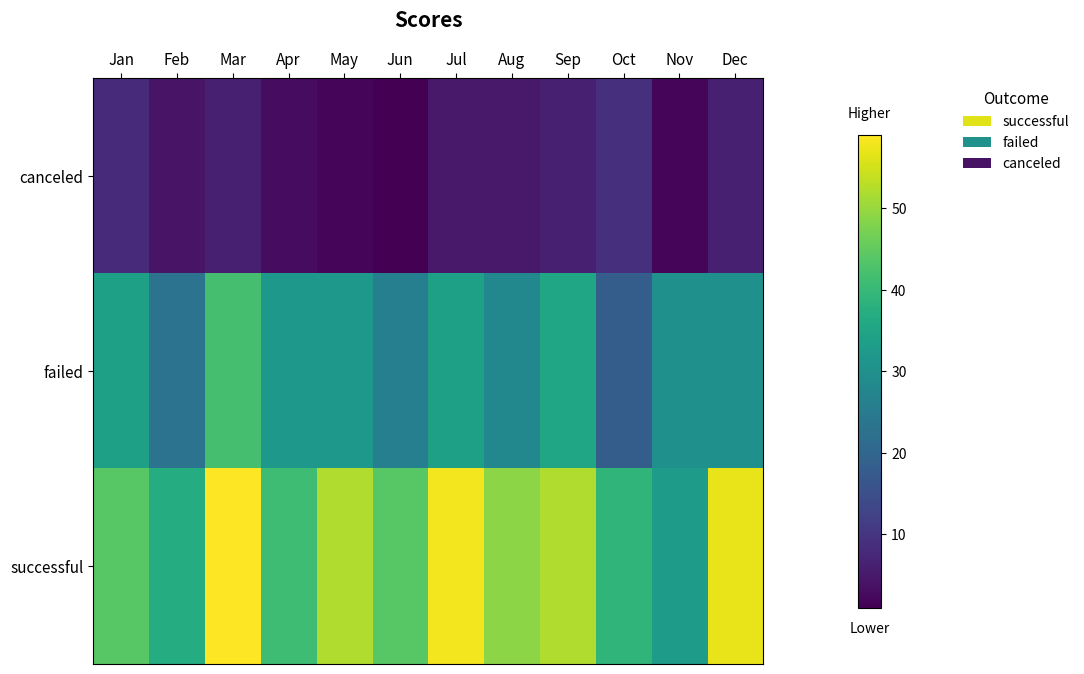

What is the maximum value shown in the chart?

59